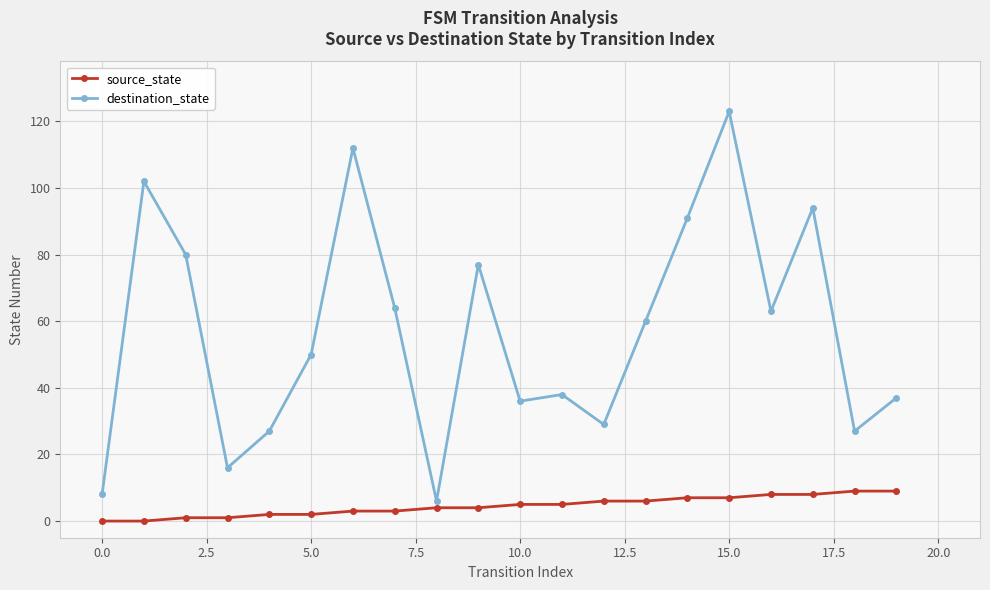

Which series has the largest range (max minus min)?

destination_state